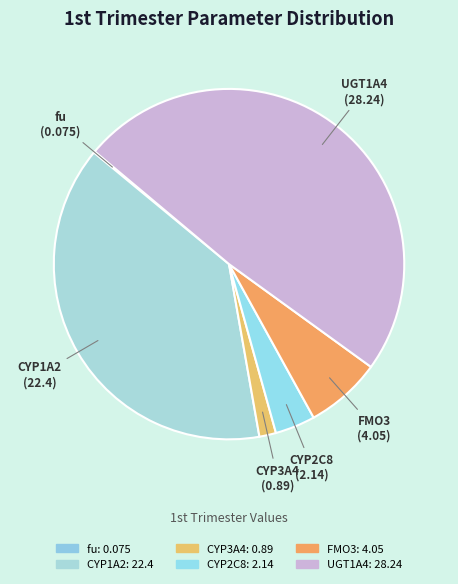

Which category has the biggest portion of the pie?

UGT1A4